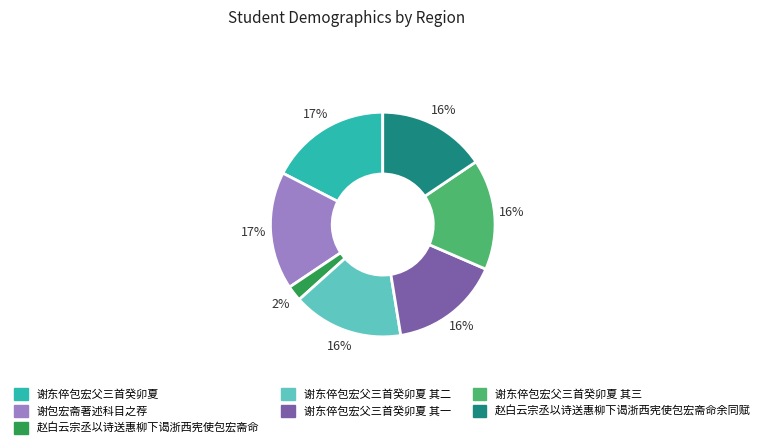

How many segments does this pie chart have?

7